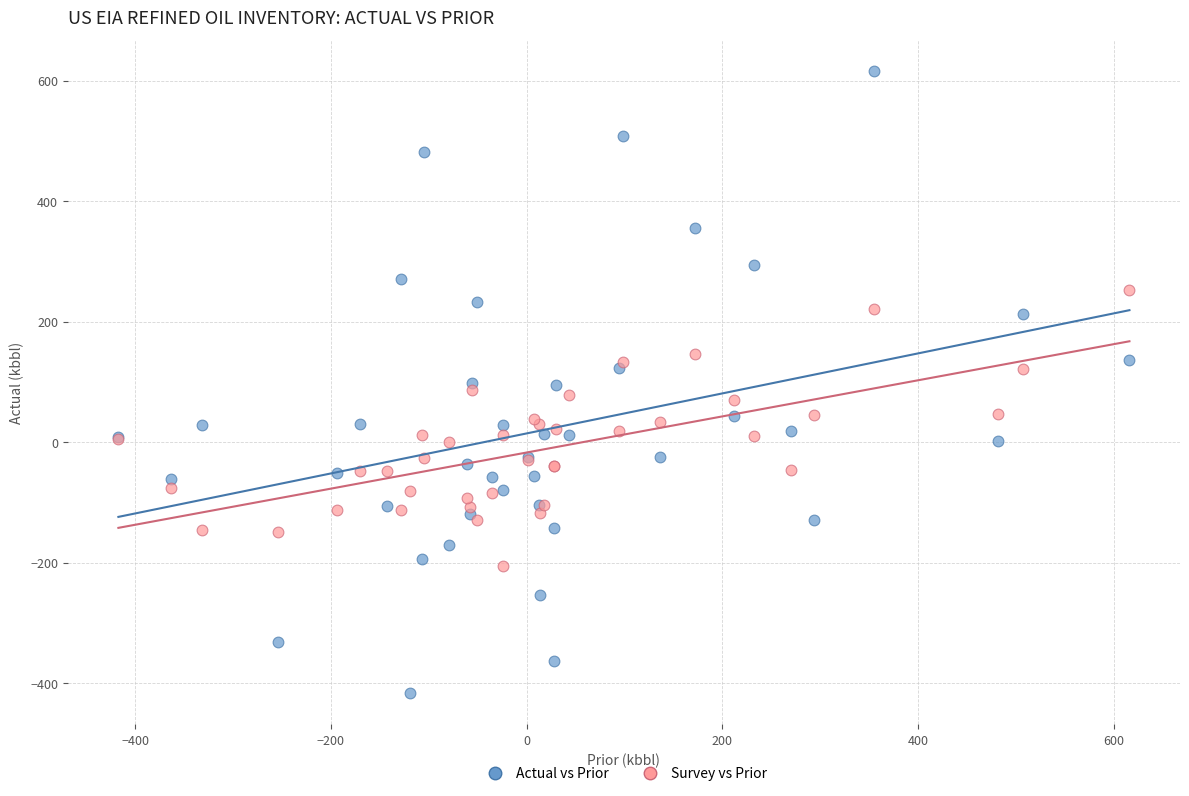

What is the X range (max minus min) for the scatter plot?

1032.9